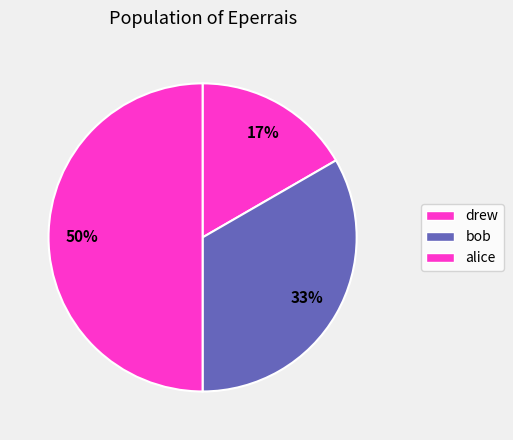

True or false: drew accounts for 17% of the total.

True